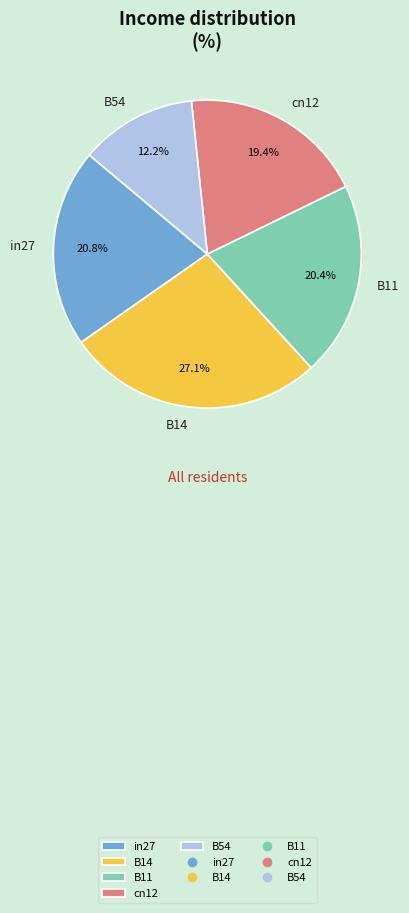

Which category has the biggest portion of the pie?

B14